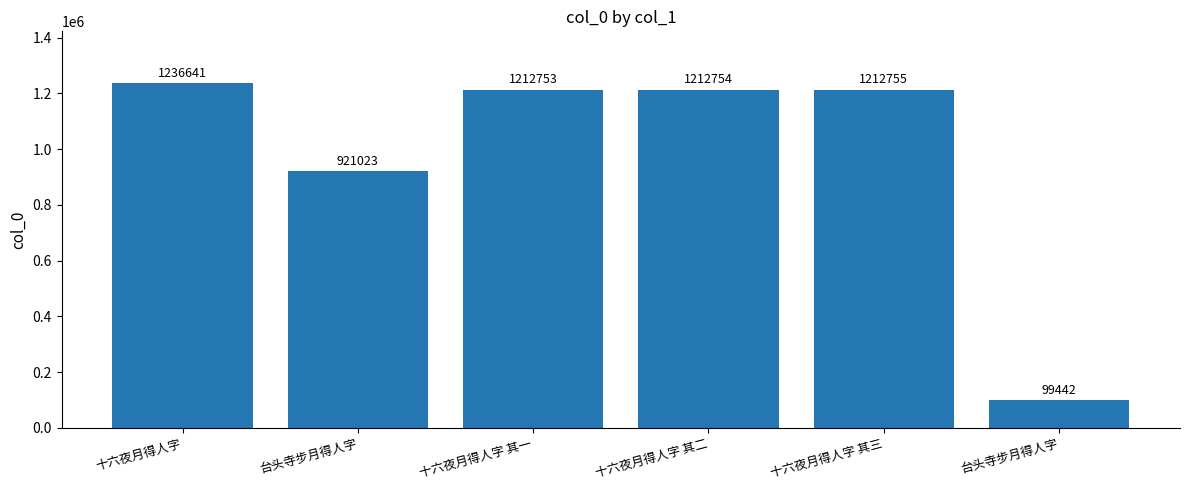

Does the chart contain any negative values?

No